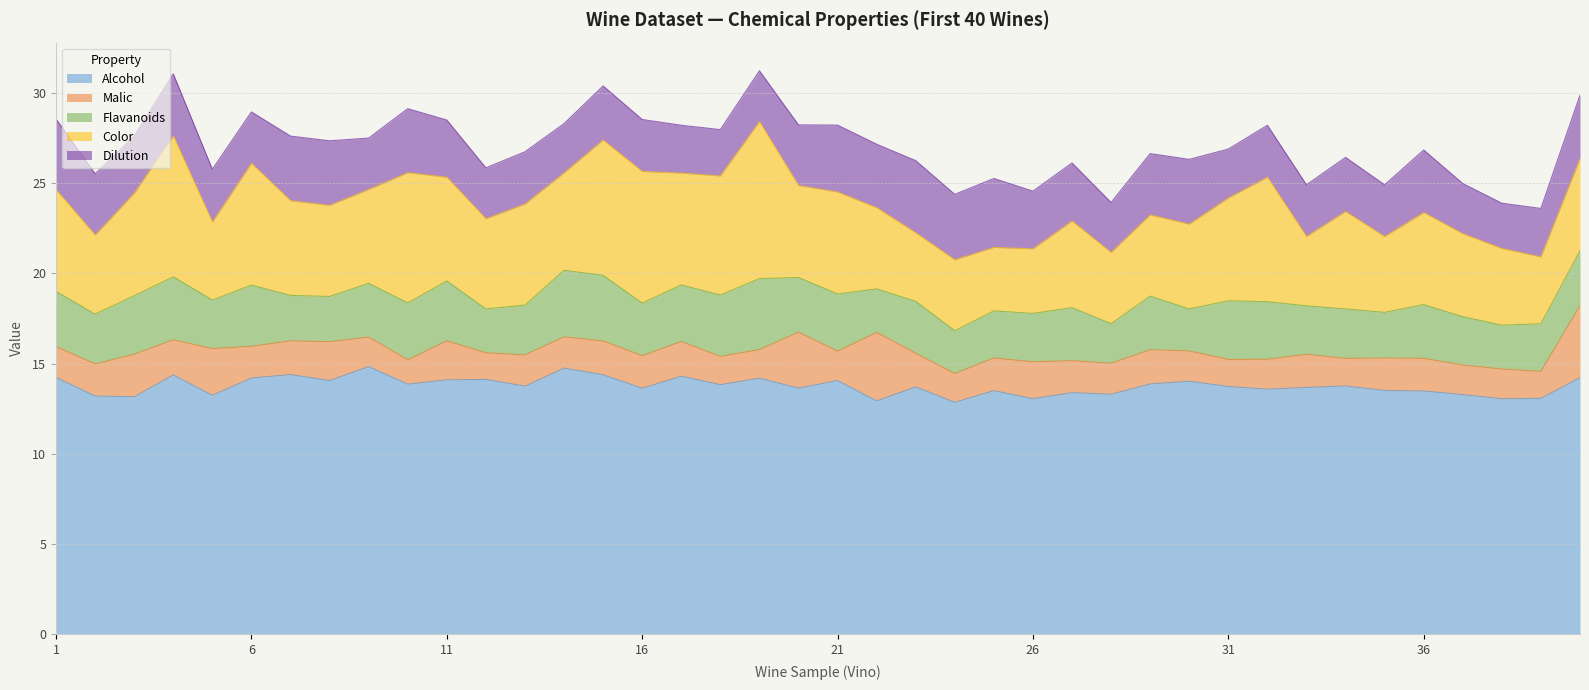

List the series in order of their peak value, highest first.

Alcohol, Color, Dilution, Malic, Flavanoids